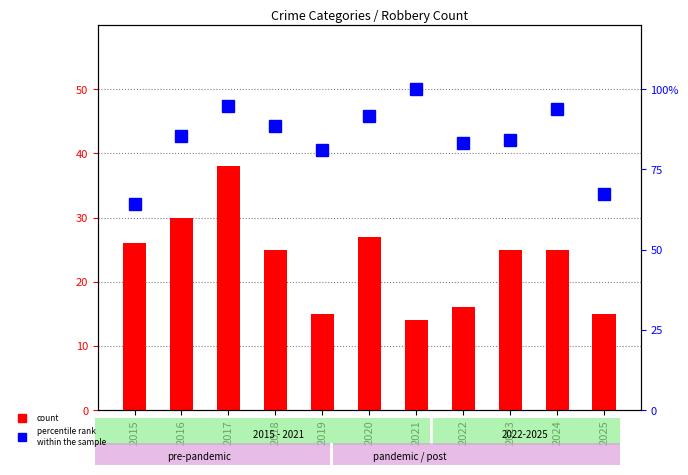

The value of count (Robbery) at 2019 is 26.3. True or false?

False